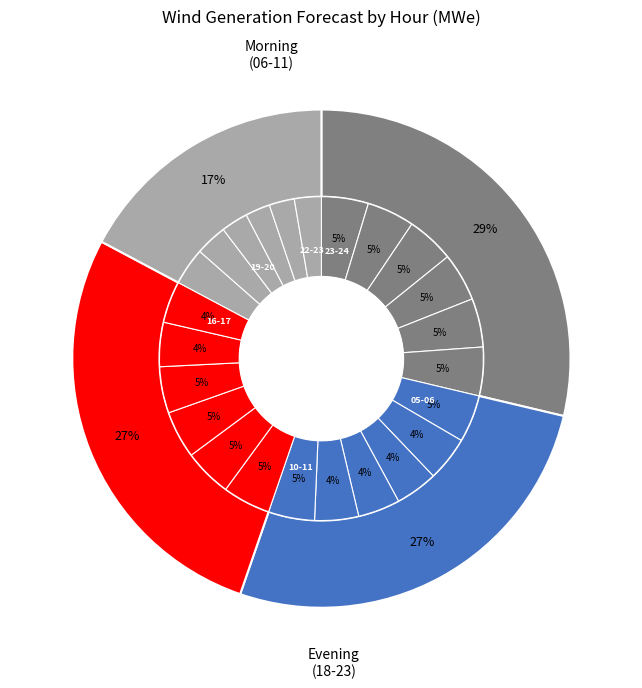

Which slice is the smallest?

20-21